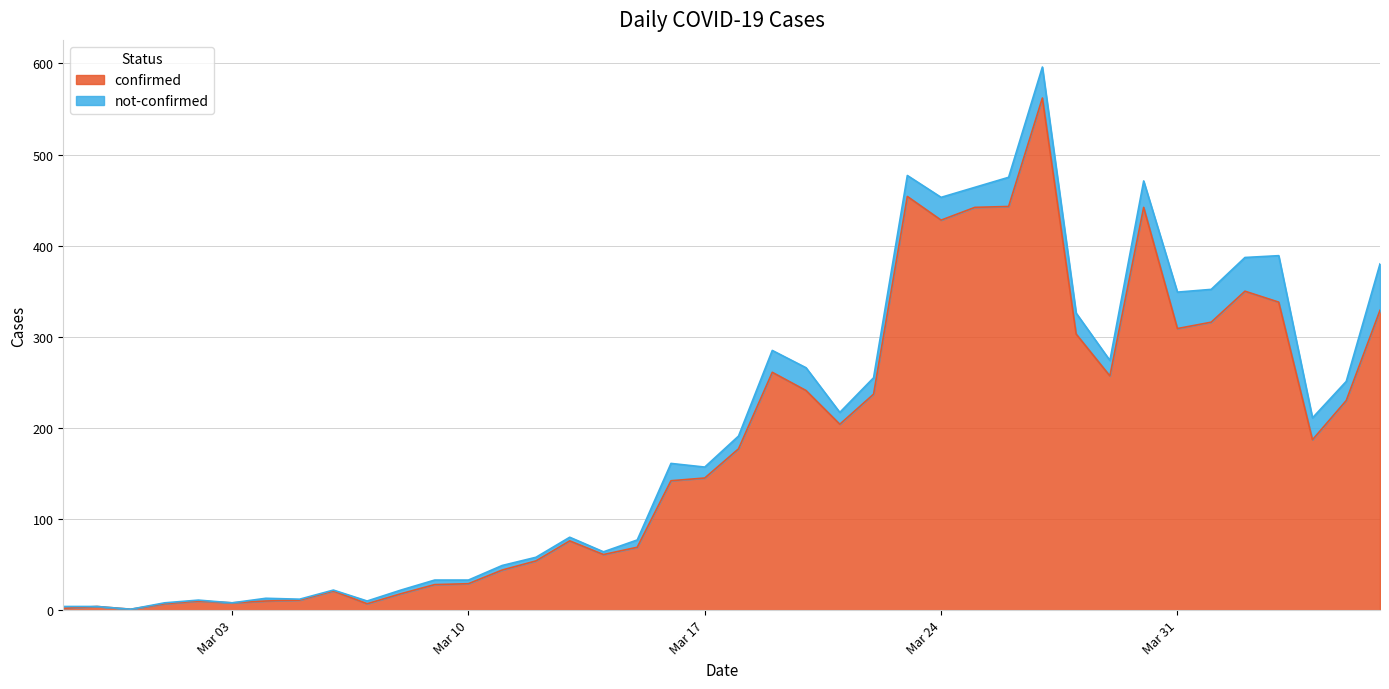

What is the highest value of the confirmed series?

562